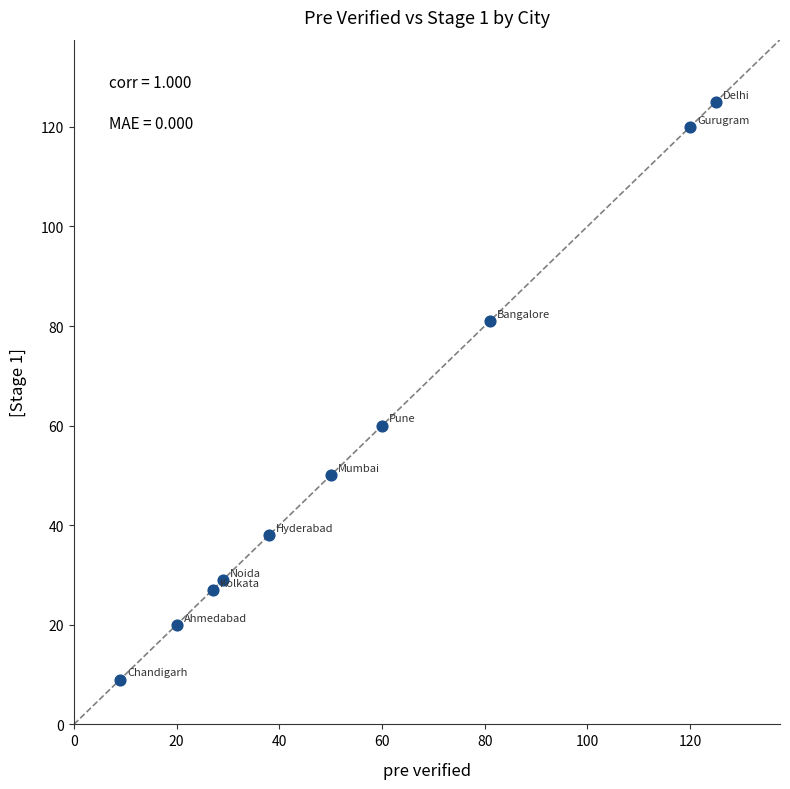

What Y value in the scatter plot is closest to 67?

60